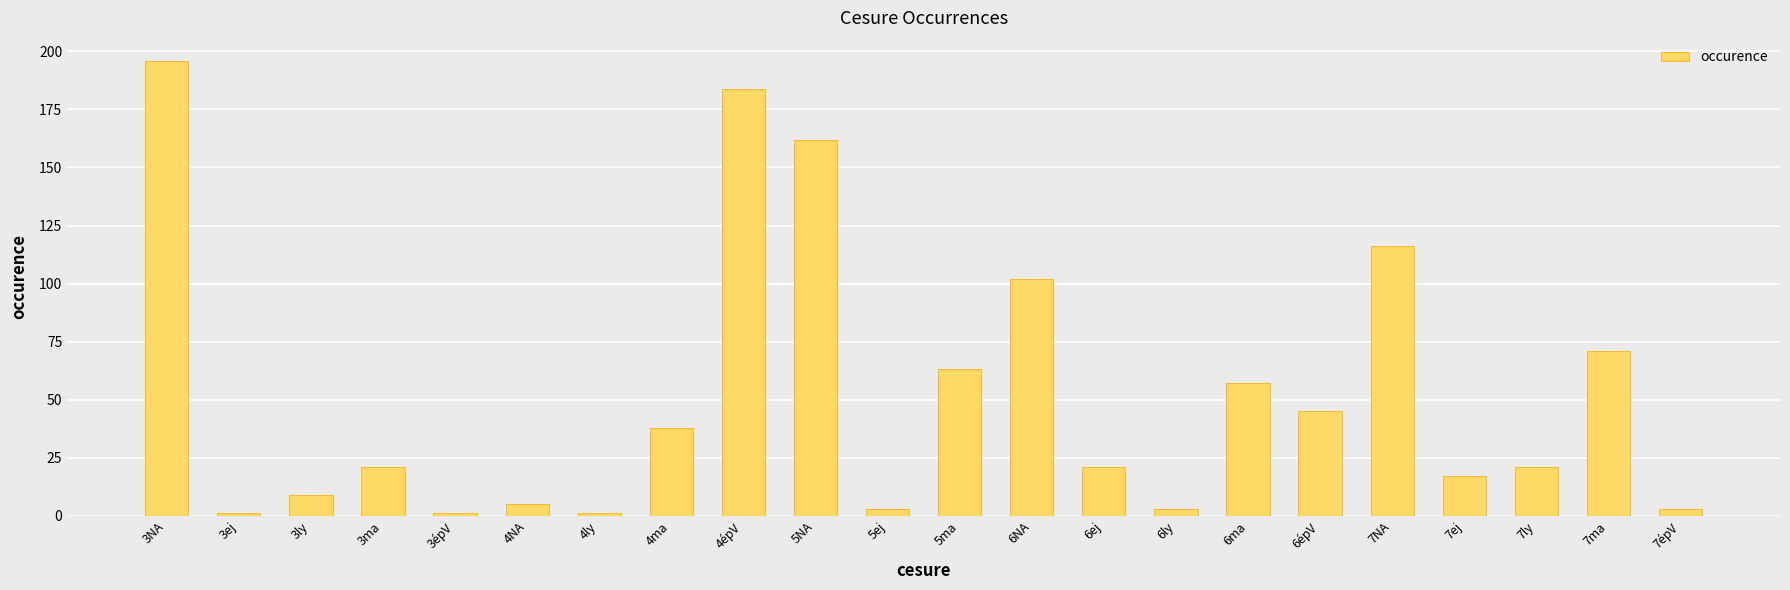

What is the difference between the second highest and minimum values?

183